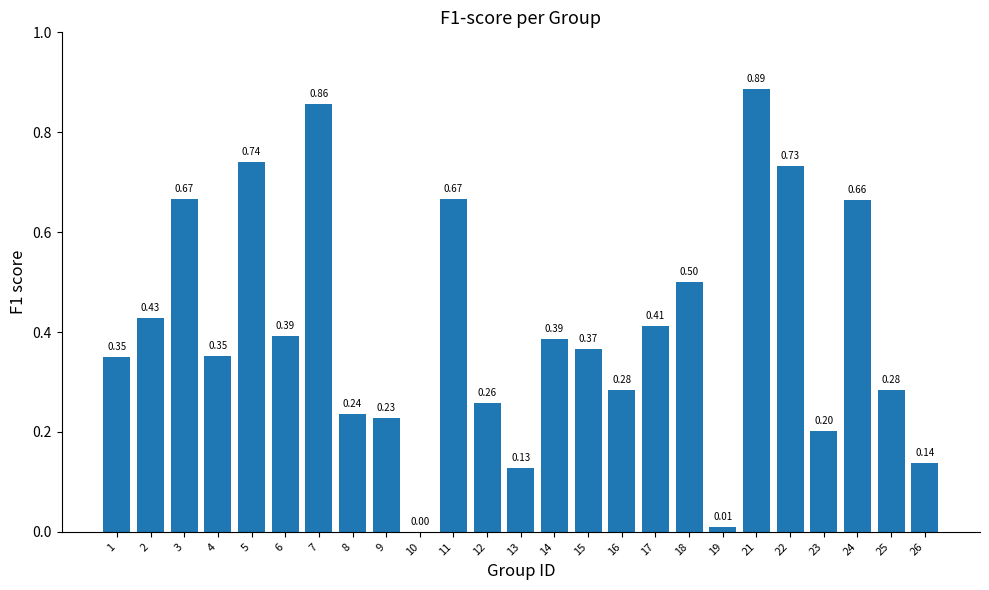

How many values are above zero?

24